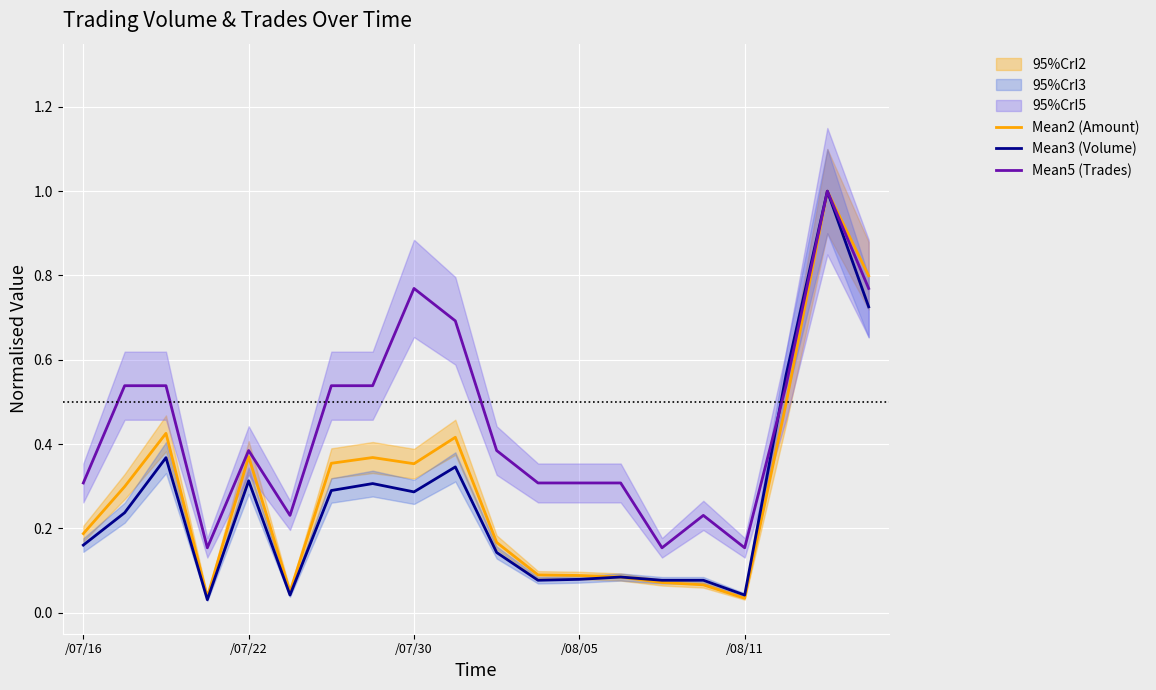

What is the difference between the second highest and minimum values in the Mean2 (Amount) series?

0.8